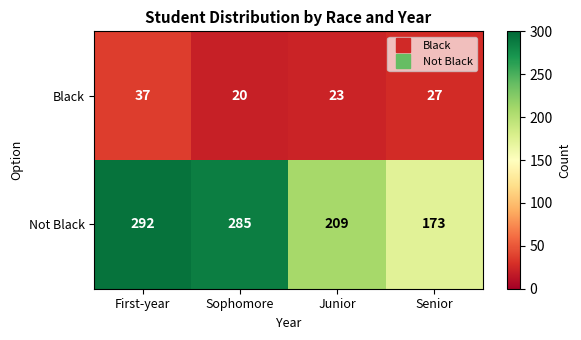

What is the maximum value shown in the chart?

292